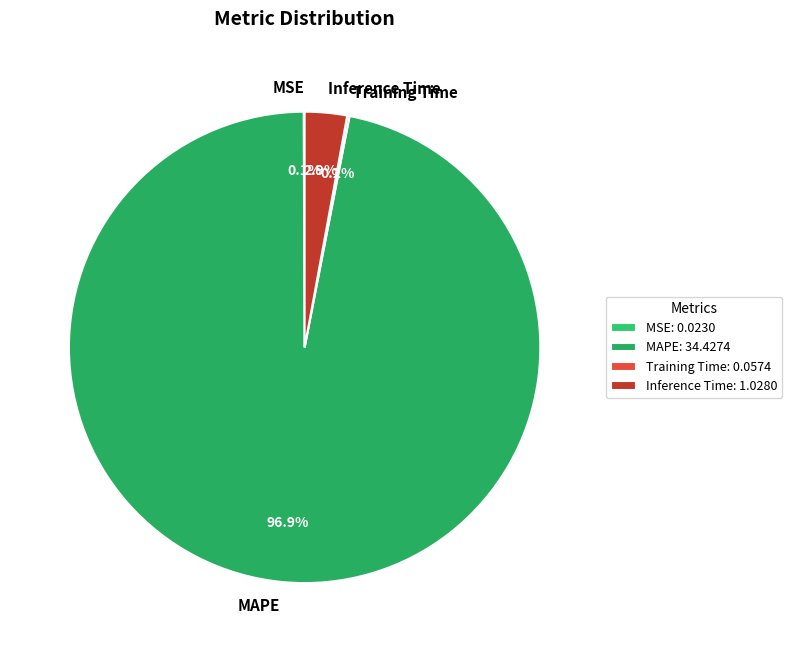

Is there a majority slice in this chart?

Yes